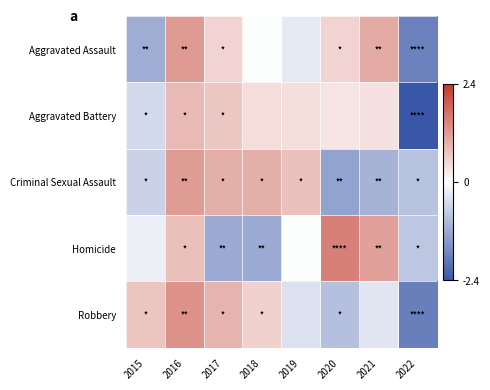

At how many categories does at least one series exceed 1?

3